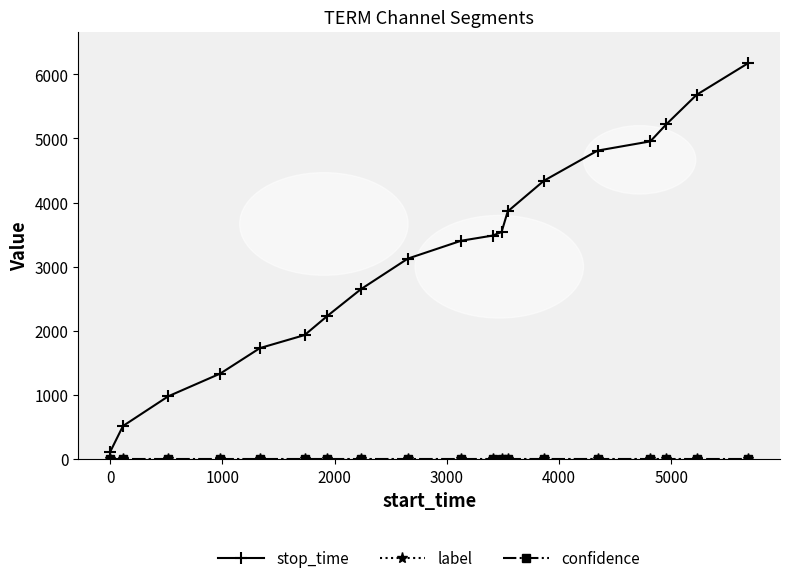

Which series has the largest range (max minus min)?

stop_time